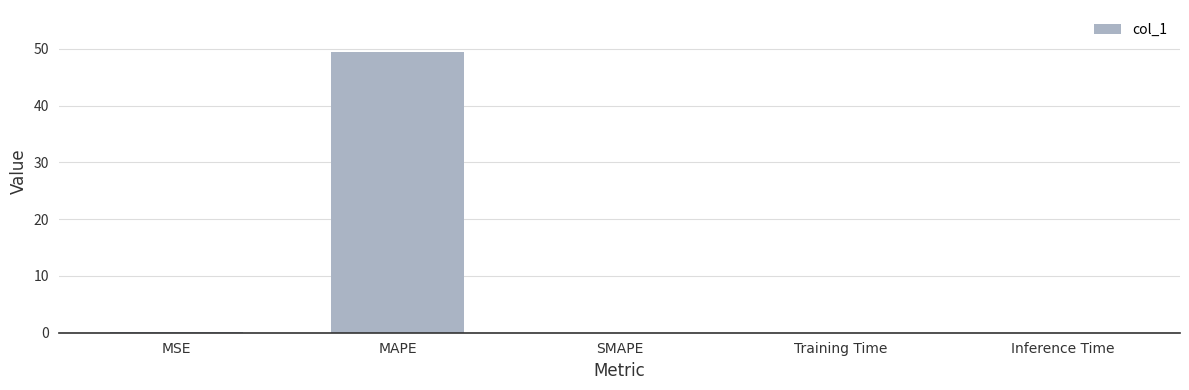

What is the maximum value shown in the chart?

49.4